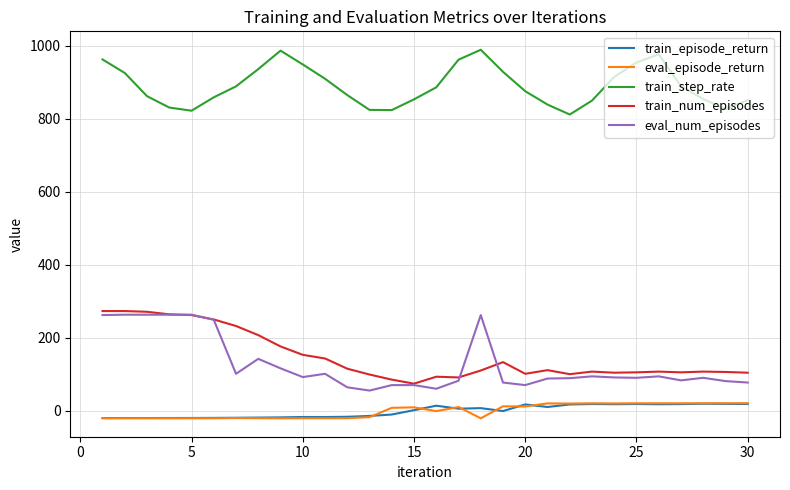

Which series has the largest total across all categories?

train_step_rate